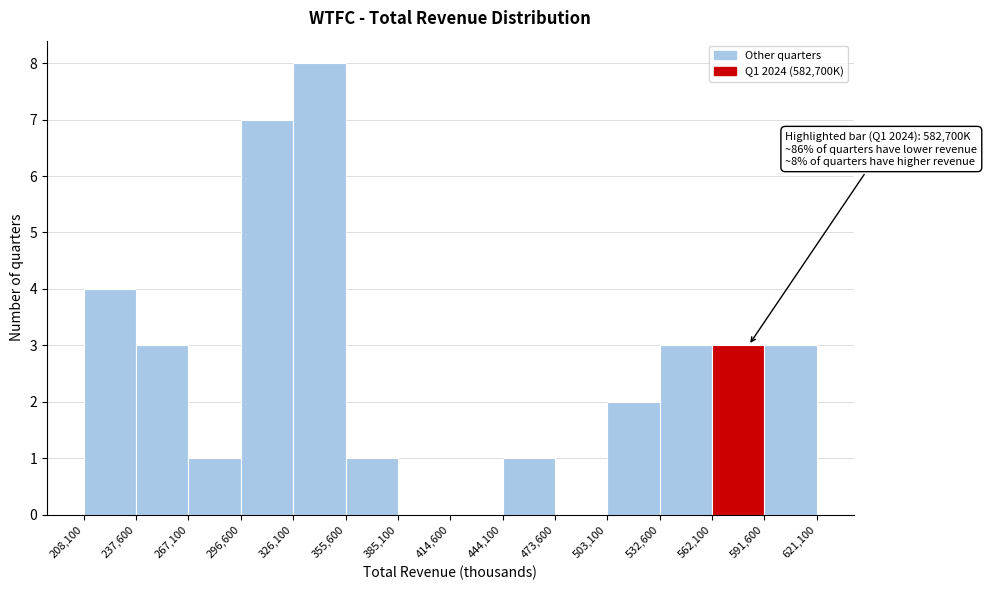

Which range on the x-axis has the tallest bar?

326,100 to 355,600